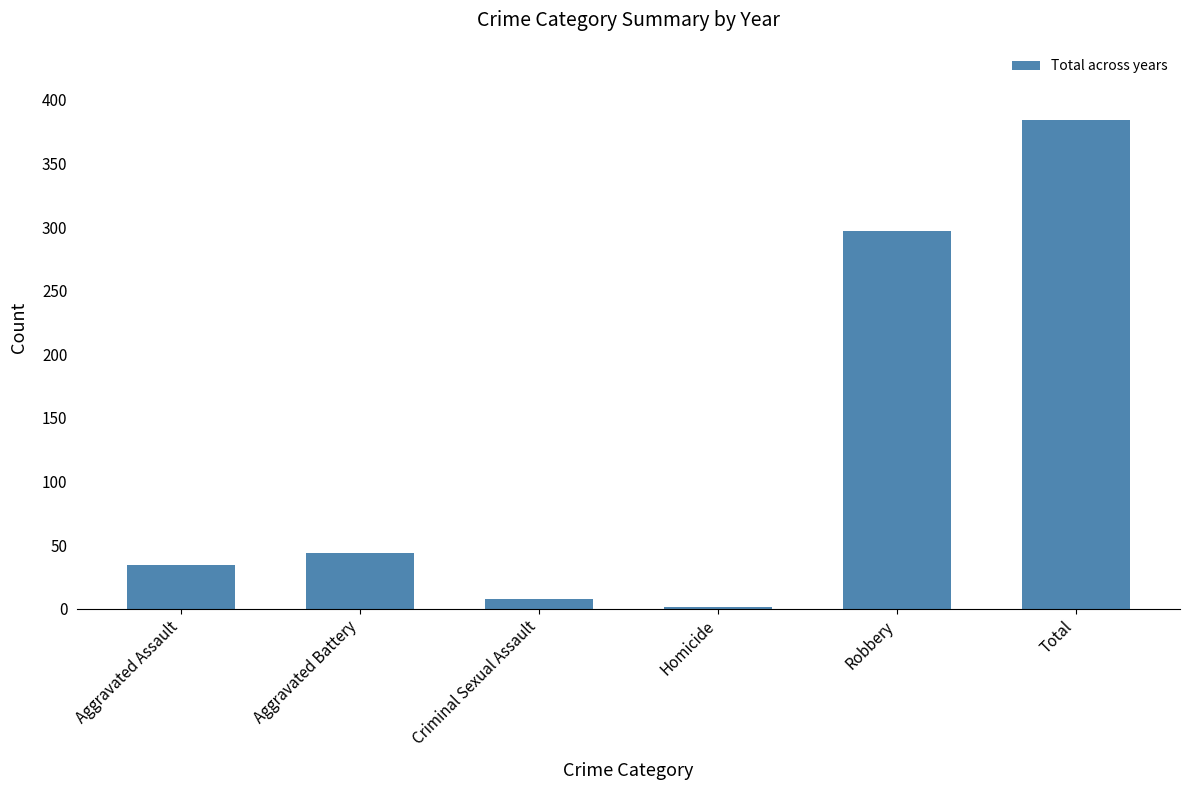

What is the maximum value shown in the chart?

384